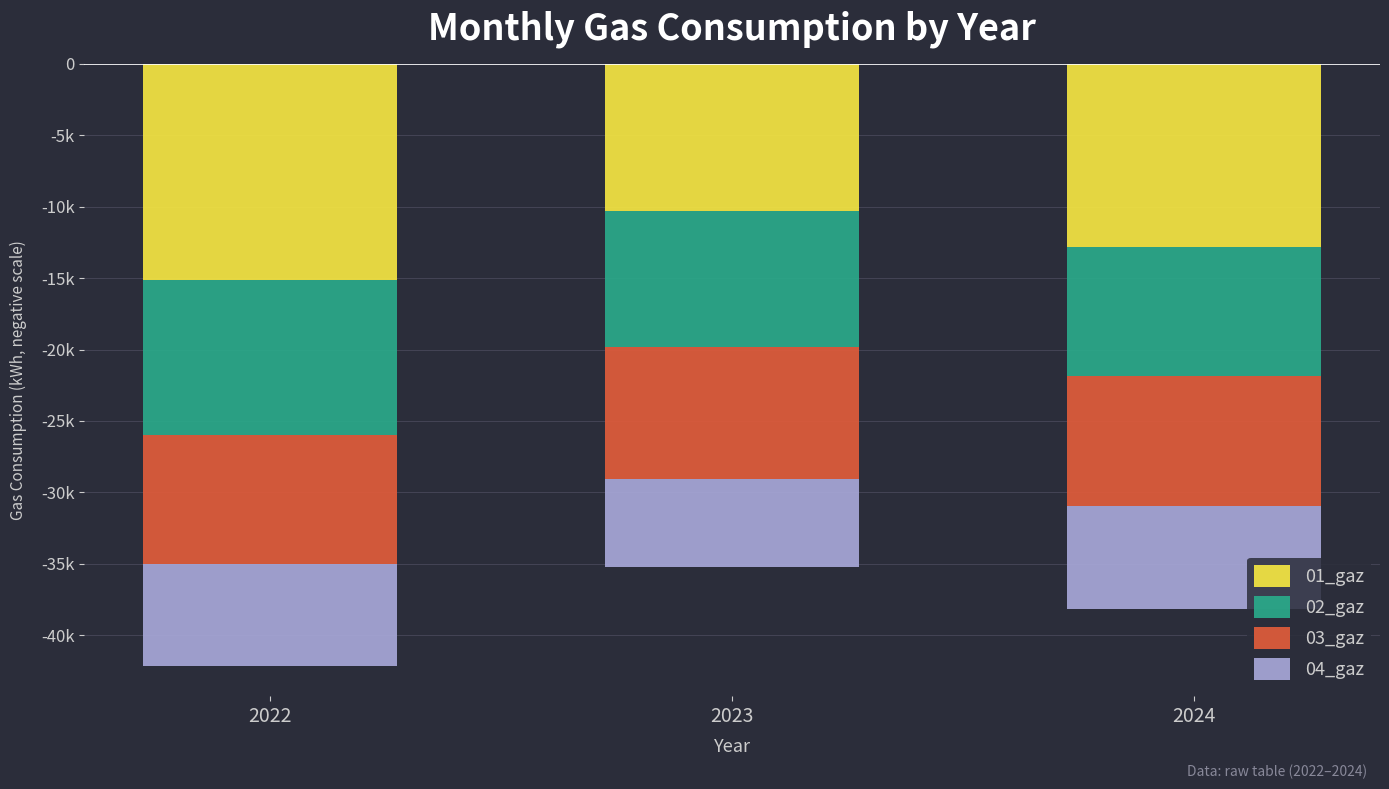

What is the difference between the highest and lowest values at 2023?

4102.7